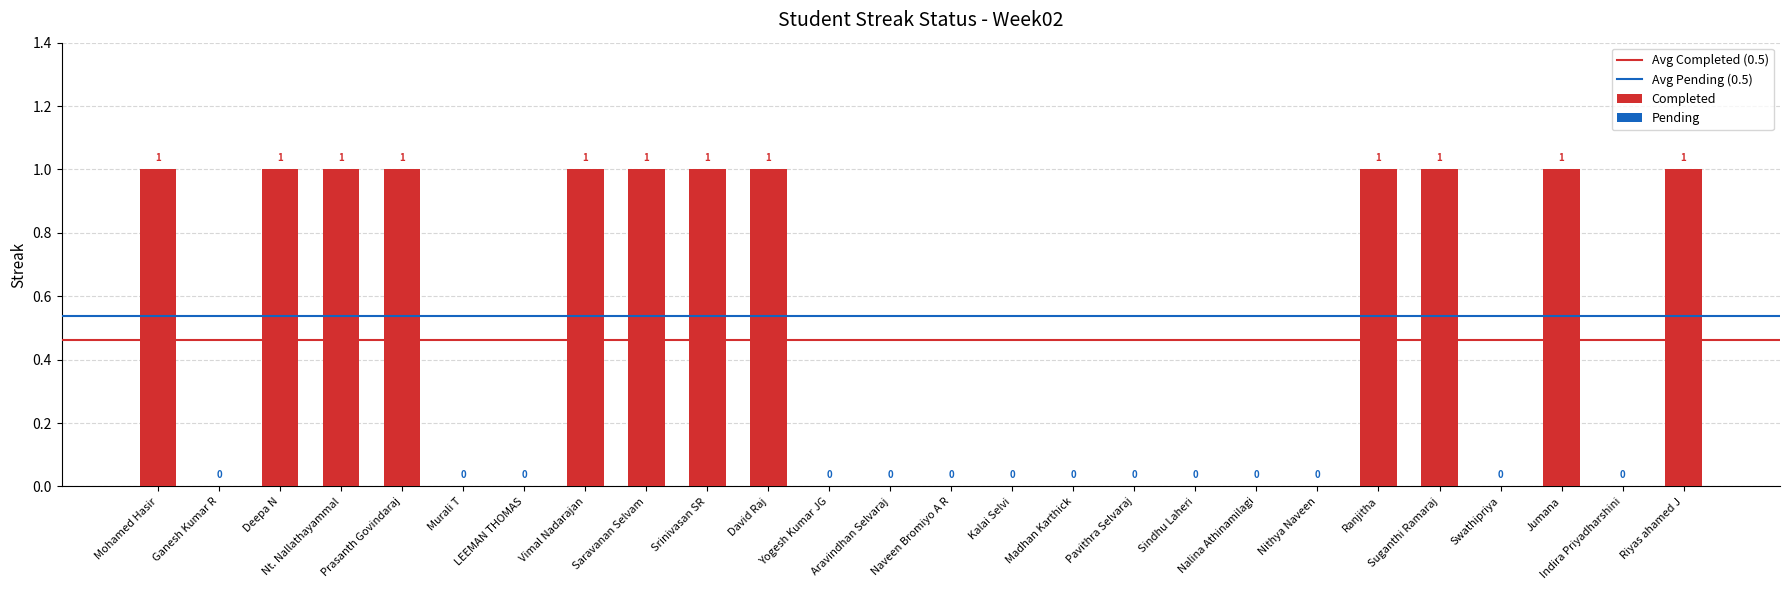

What is the sum of all values?

12